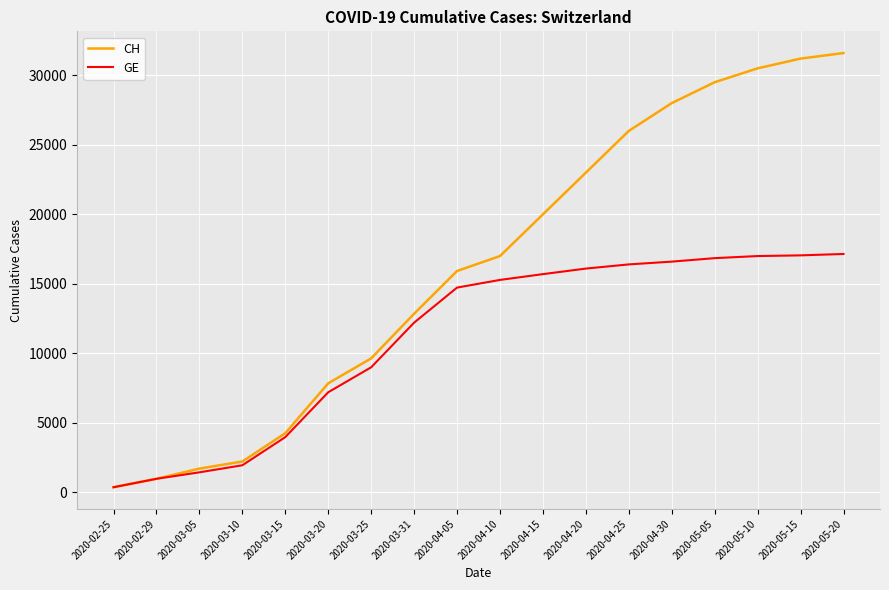

At how many categories does at least one series exceed 26171?

5